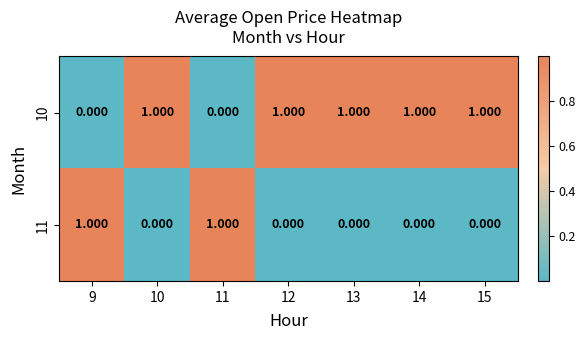

Is the value of 11 at 11 greater than the value of 10 at 11?

Yes